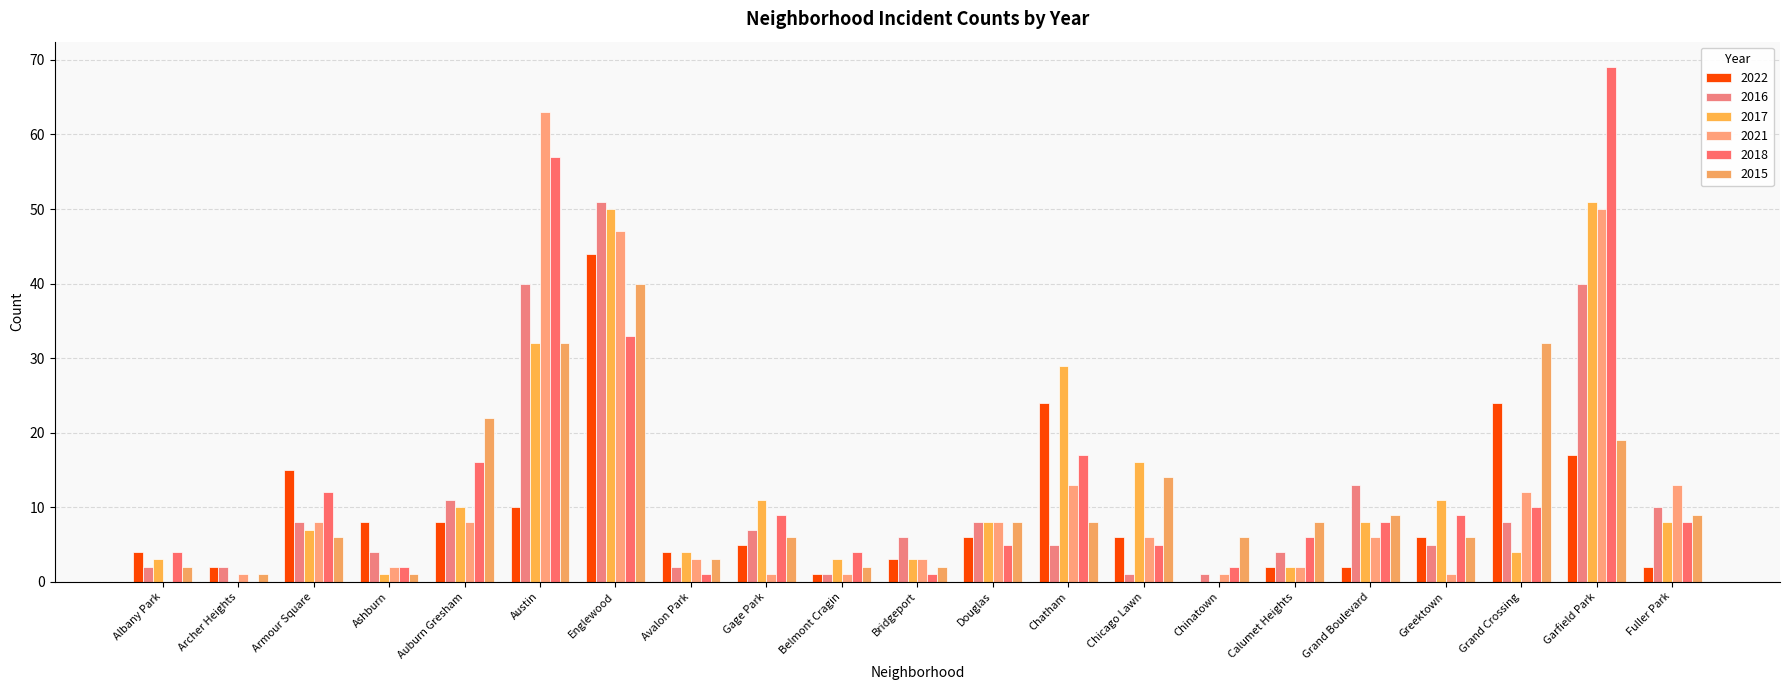

Which label corresponds to the largest value in the chart?

Garfield Park